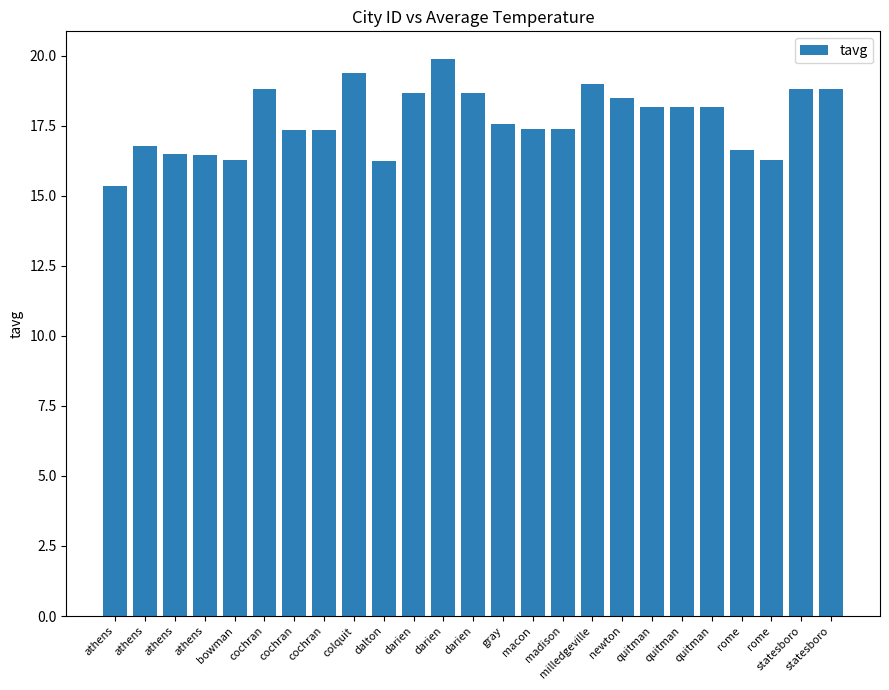

What is the label of the 2nd bar from the left?

athens